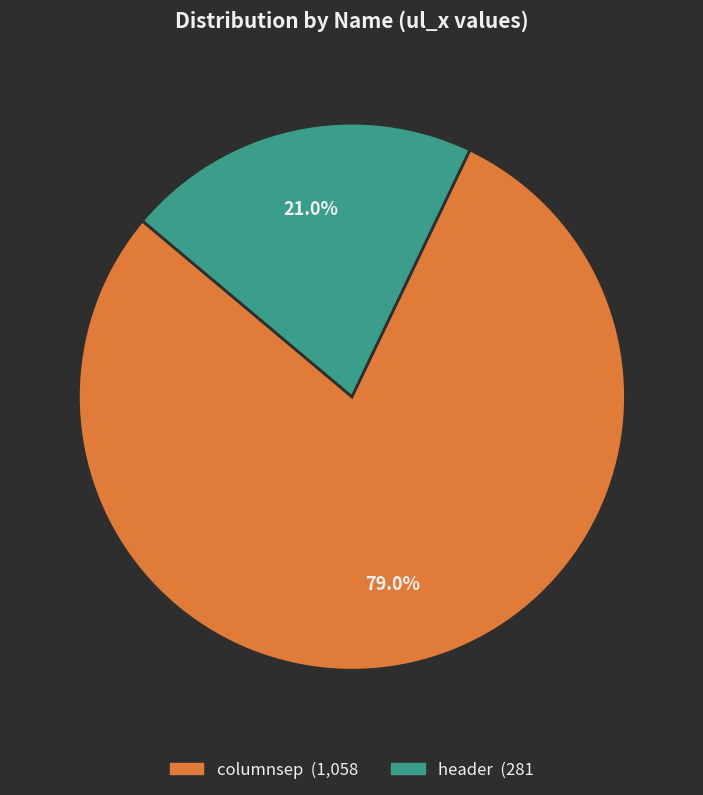

Does header account for over 50% of the chart?

No